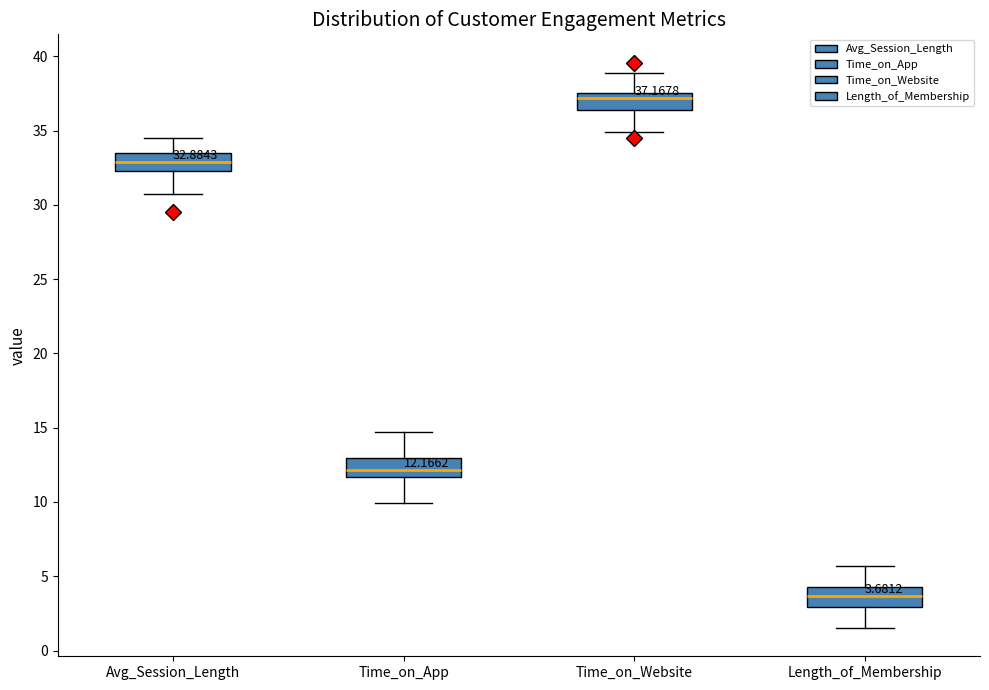

Which box's median line is the lowest?

Length_of_Membership